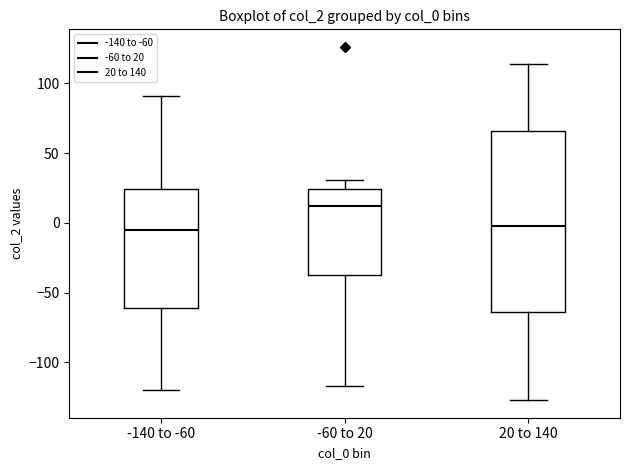

Reading left to right, read every box against the y-axis: the position of its median line, the range the box covers, and the ends of its whiskers. The values are not printed on the chart, so give them approximately, as read against the axis.

-140 to -60: median -5, box -60 to 25, whiskers -120 to 90
-60 to 20: median 10, box -35 to 25, whiskers -115 to 30
20 to 140: median 0, box -65 to 65, whiskers -125 to 115